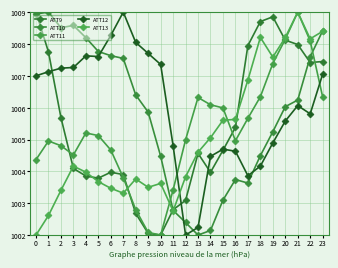

How many interior local valleys does the ATT9 series have?

4